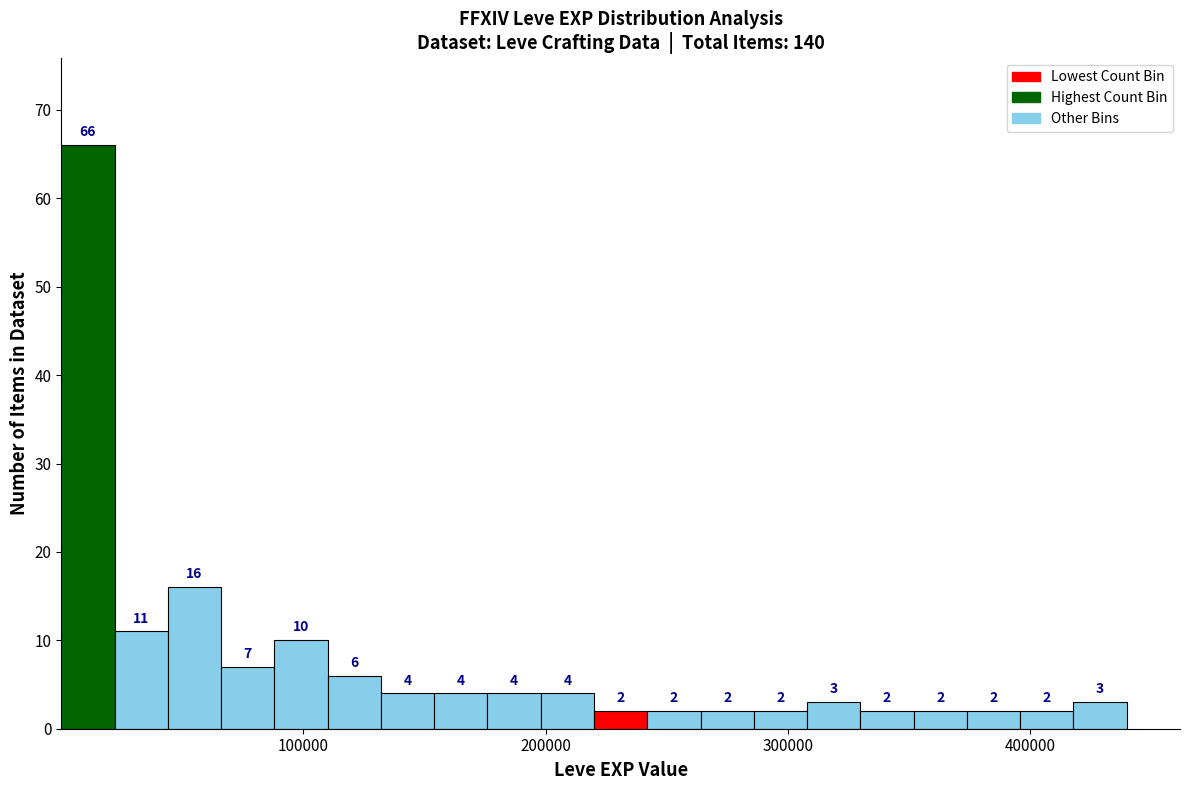

Read against the x-axis, roughly where is the centre of the tallest bar?

10000